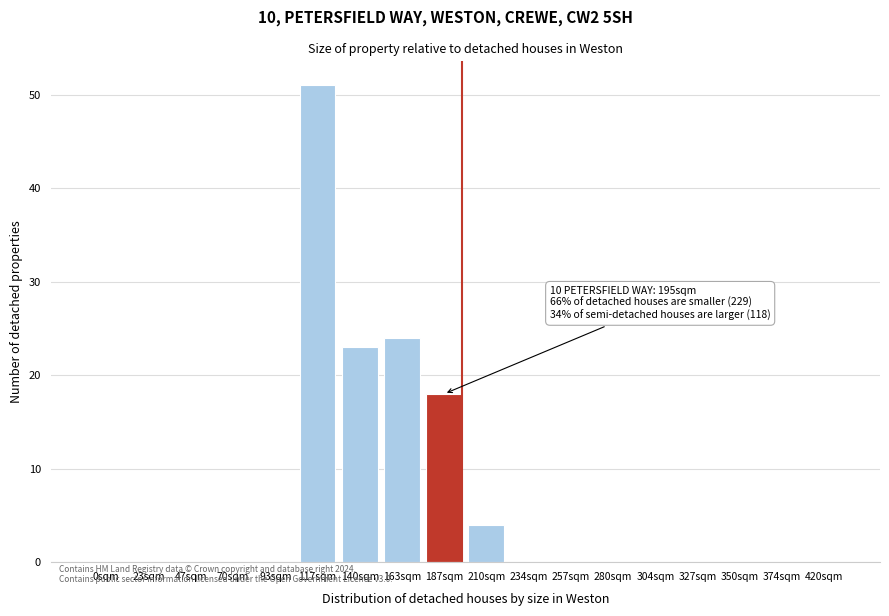

Reading right to left, list all the values displayed in this chart.

420sqm=0	374sqm=0	350sqm=0	327sqm=0	304sqm=0	280sqm=0	257sqm=0	234sqm=0	210sqm=4	187sqm=18	163sqm=24	140sqm=23	117sqm=51	93sqm=0	70sqm=0	47sqm=0	23sqm=0	0sqm=0